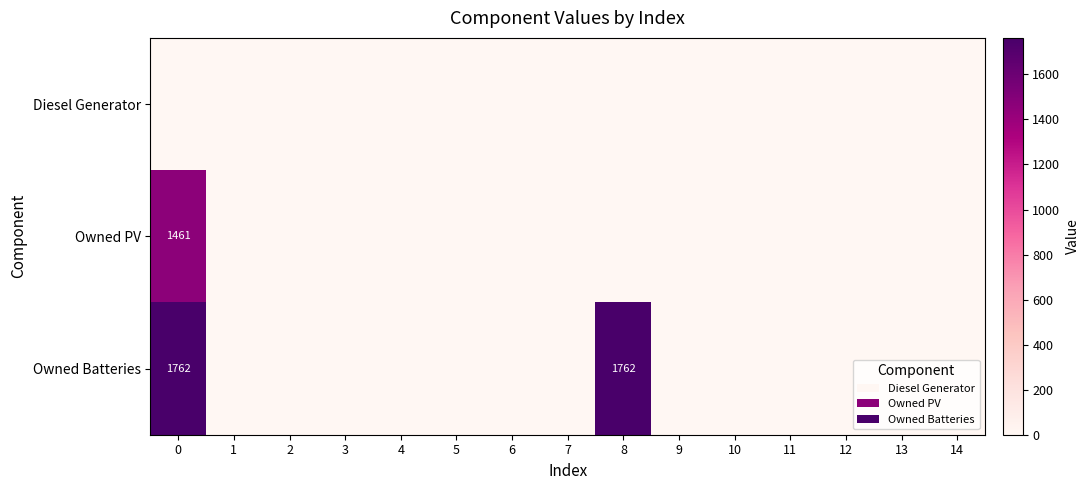

True or false: Owned Batteries has a value of 3079 at 0.

False